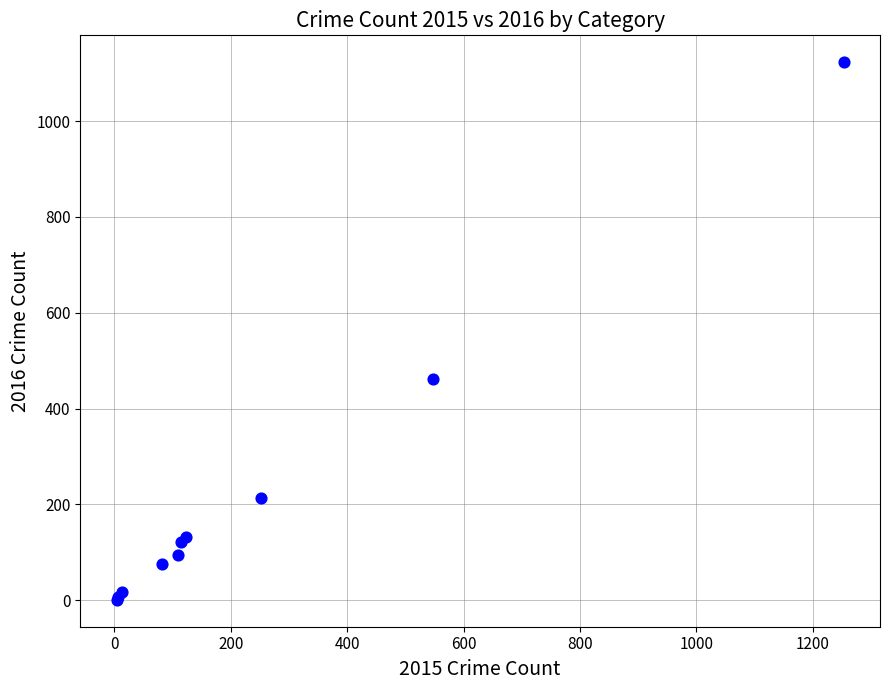

What Y value in the scatter plot is closest to 562?

461